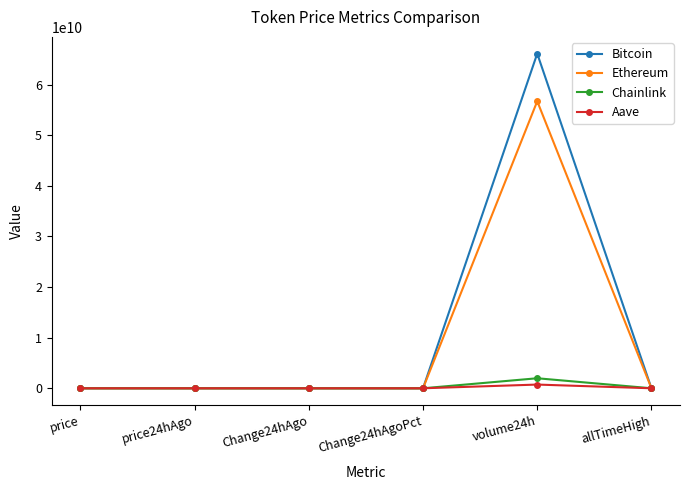

The Bitcoin series shows 124128.0 at allTimeHigh. True or false?

True